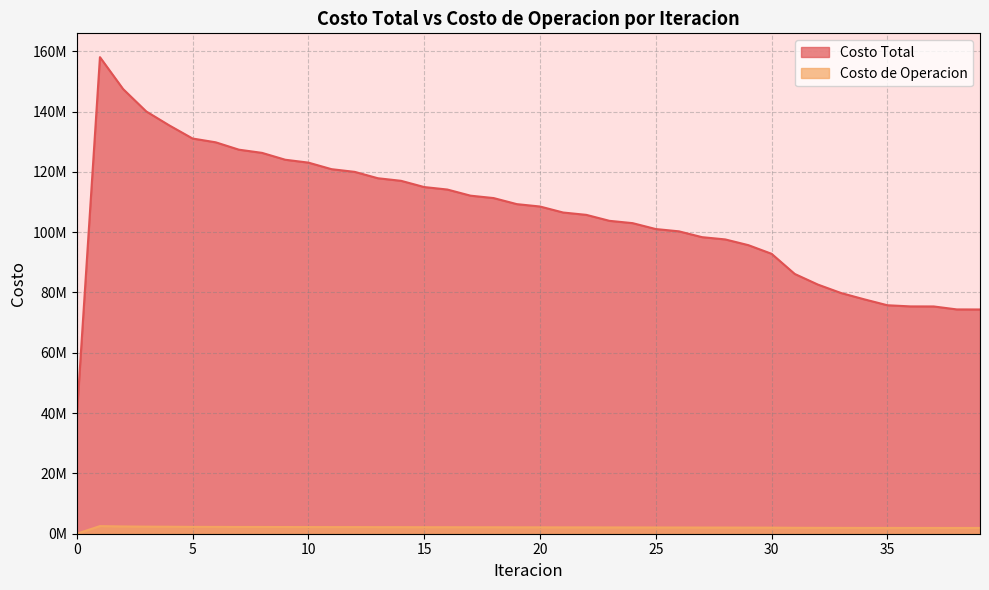

At which category does Costo Total reach its first local peak?

1